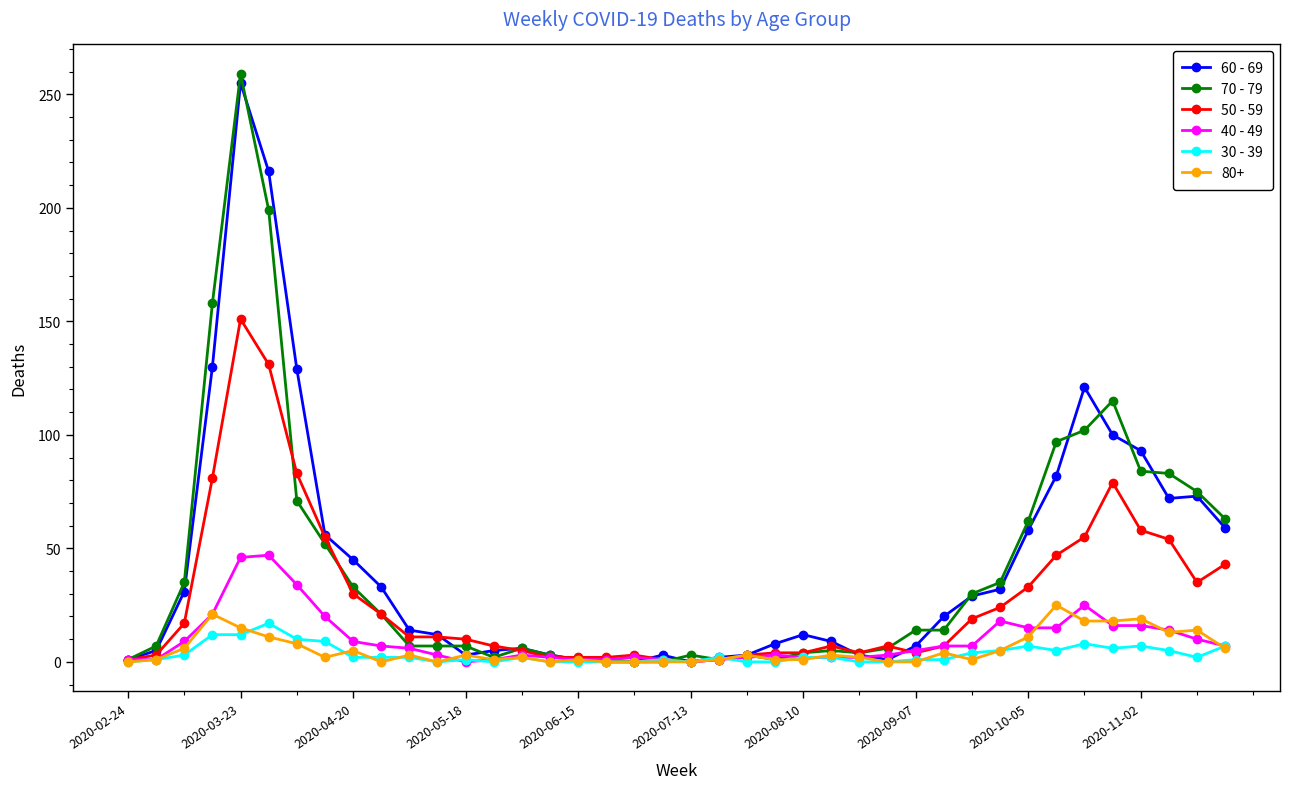

True or false: 70 - 79 has more than 0 interior local peaks.

True